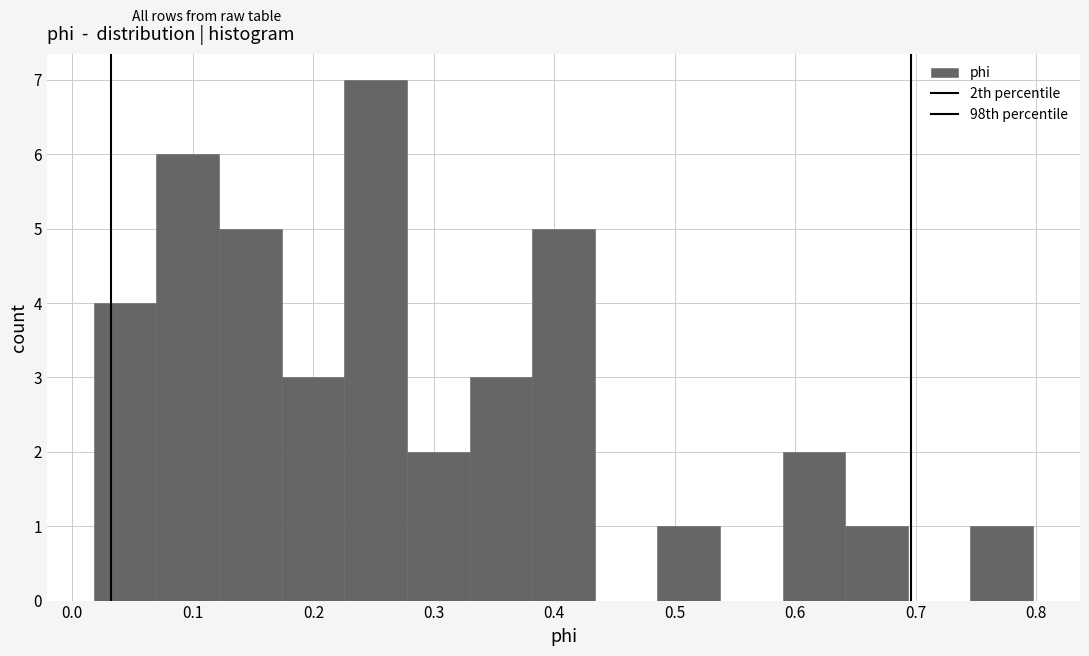

Reading left to right, list every bar in this chart as the range it spans on the x-axis followed by its height. Neither the bar edges nor the heights are printed on the chart, so give them approximately, as read against the axes.

0.02 to 0.07: 4
0.07 to 0.12: 6
0.12 to 0.17: 5
0.17 to 0.23: 3
0.23 to 0.28: 7
0.28 to 0.33: 2
0.33 to 0.38: 3
0.38 to 0.43: 5
0.43 to 0.49: 0
0.49 to 0.54: 1
0.54 to 0.59: 0
0.59 to 0.64: 2
0.64 to 0.69: 1
0.69 to 0.75: 0
0.75 to 0.80: 1